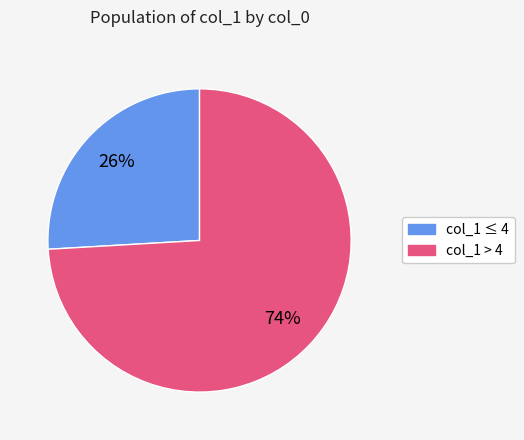

Does any single category account for the majority?

Yes